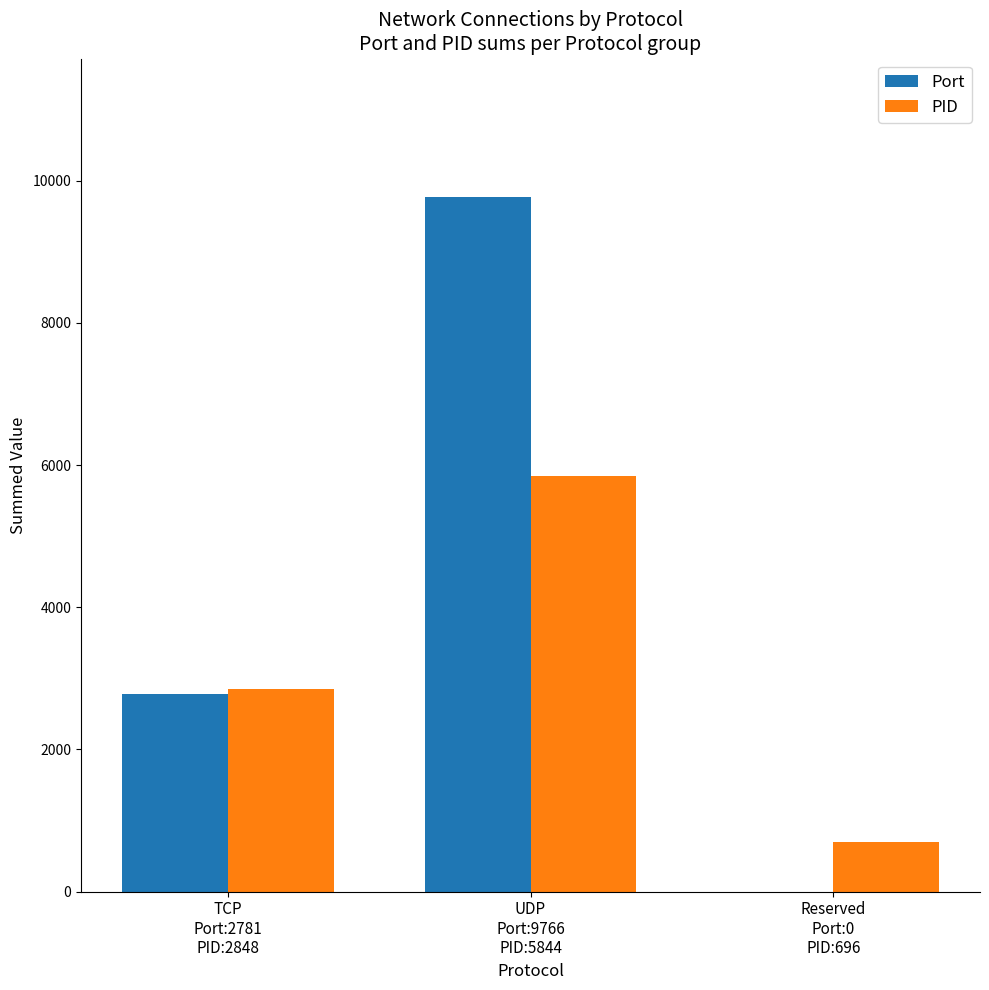

Which category has the highest value across all series?

UDP
Port:9766
PID:5844